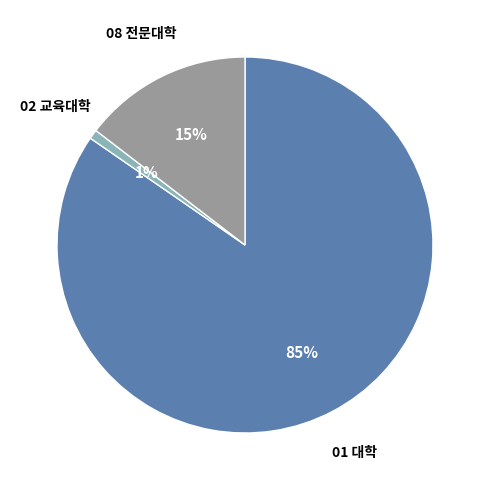

Is 01 대학 the majority of the pie?

Yes